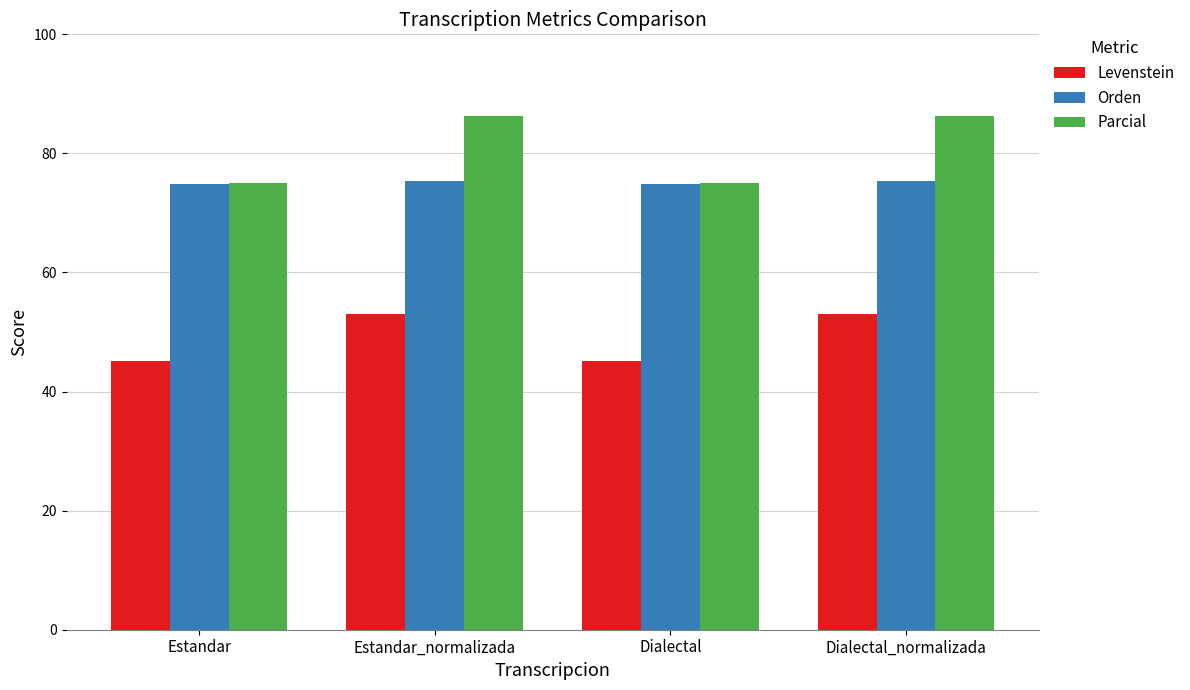

What position from the left is Estandar_normalizada?

2